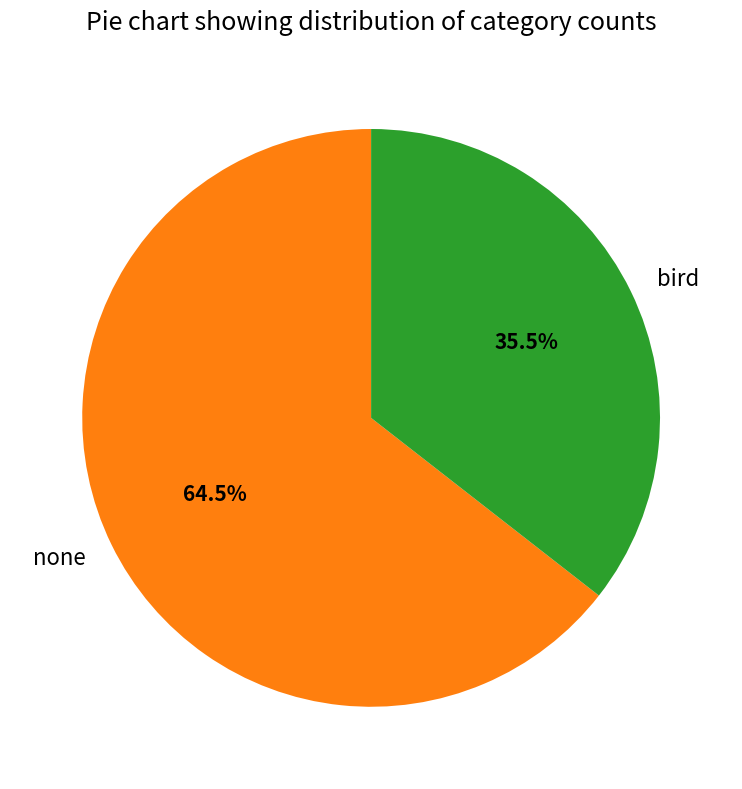

Which has a higher value, none or bird?

none